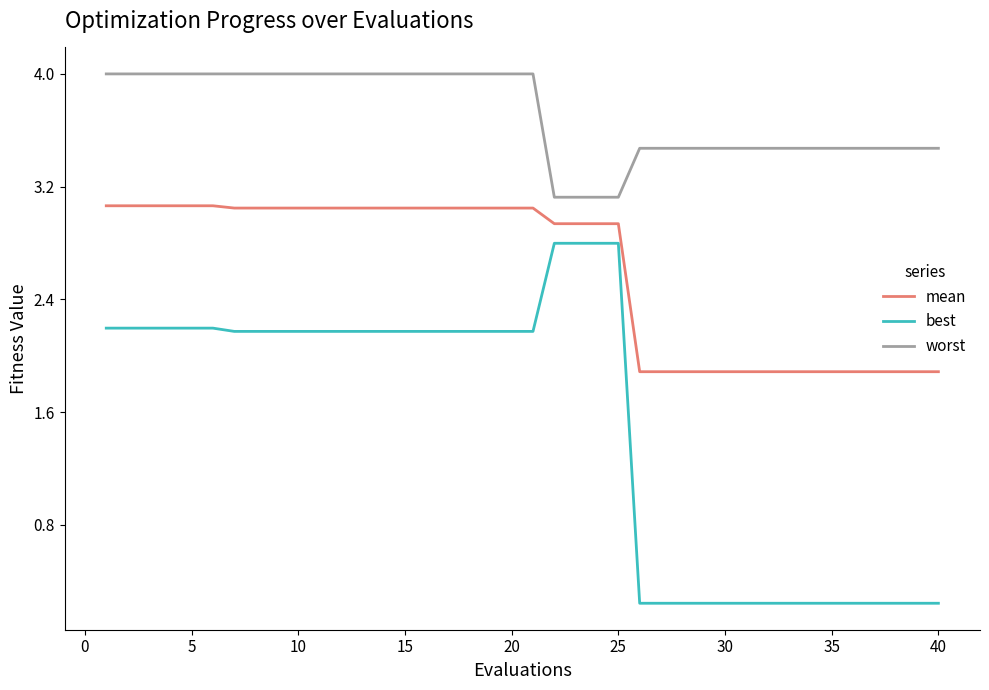

Does the chart have visible grid lines?

No